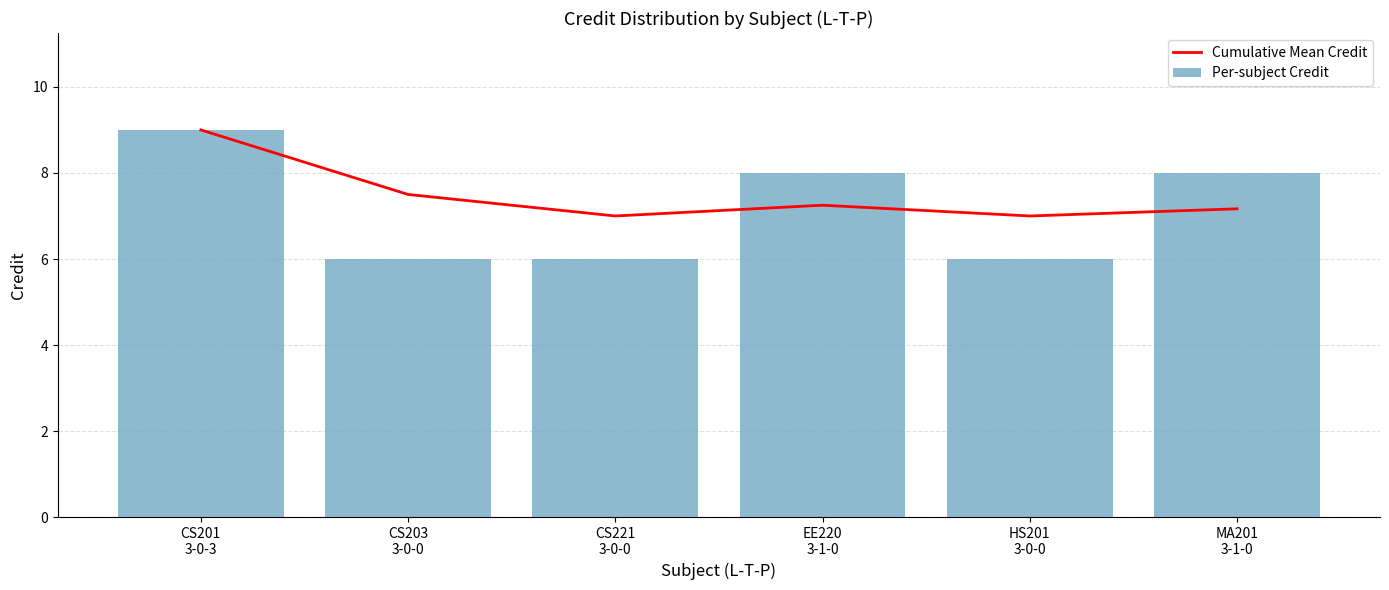

What are all the series names shown in the legend?

Cumulative Mean Credit, Per-subject Credit